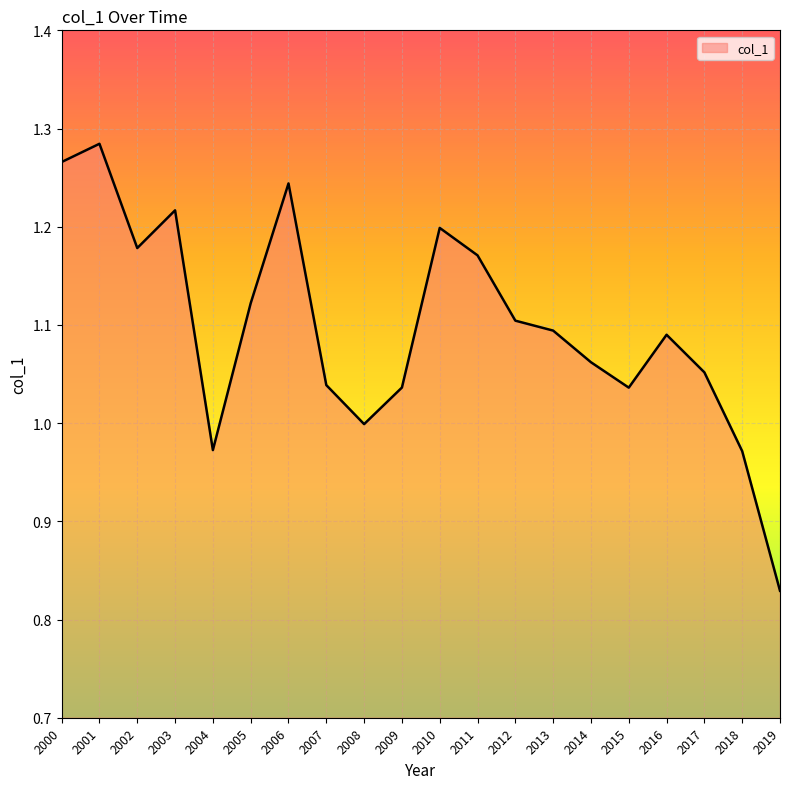

What is the difference between the maximum and minimum values?

0.5